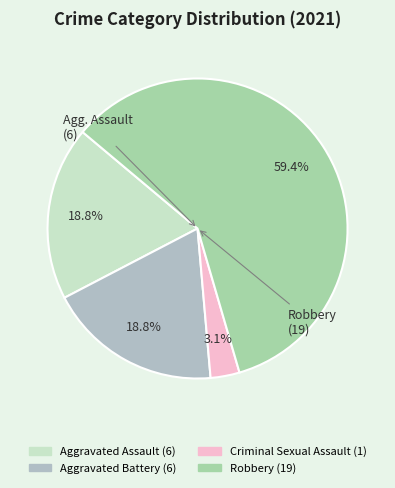

How many slices are in this pie chart?

4